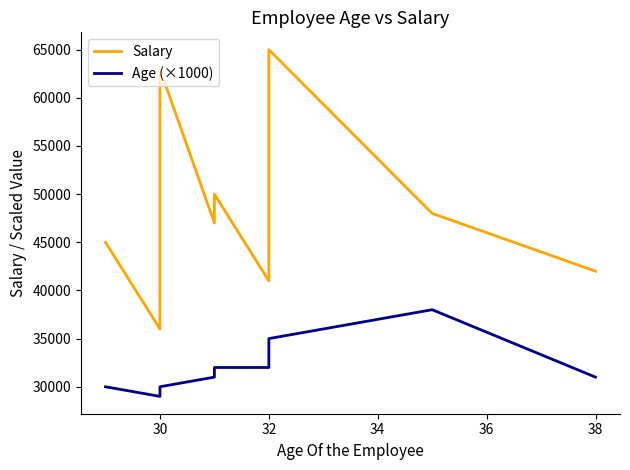

What are all the series names shown in the legend?

Salary, Age (×1000)